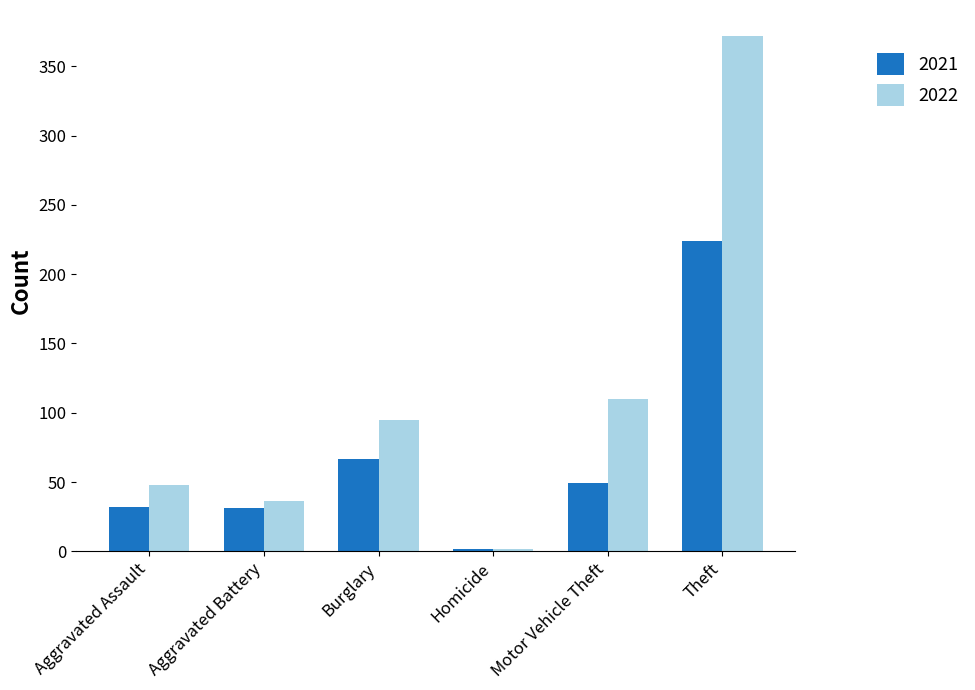

What is the sum of all 2021 values?

405